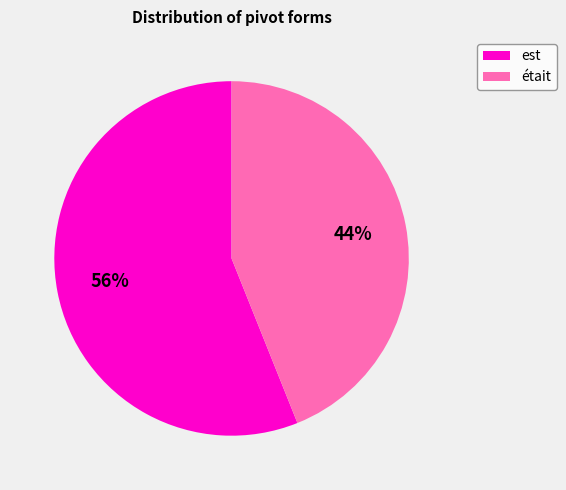

What percentage is the est slice, to the nearest percent?

56%